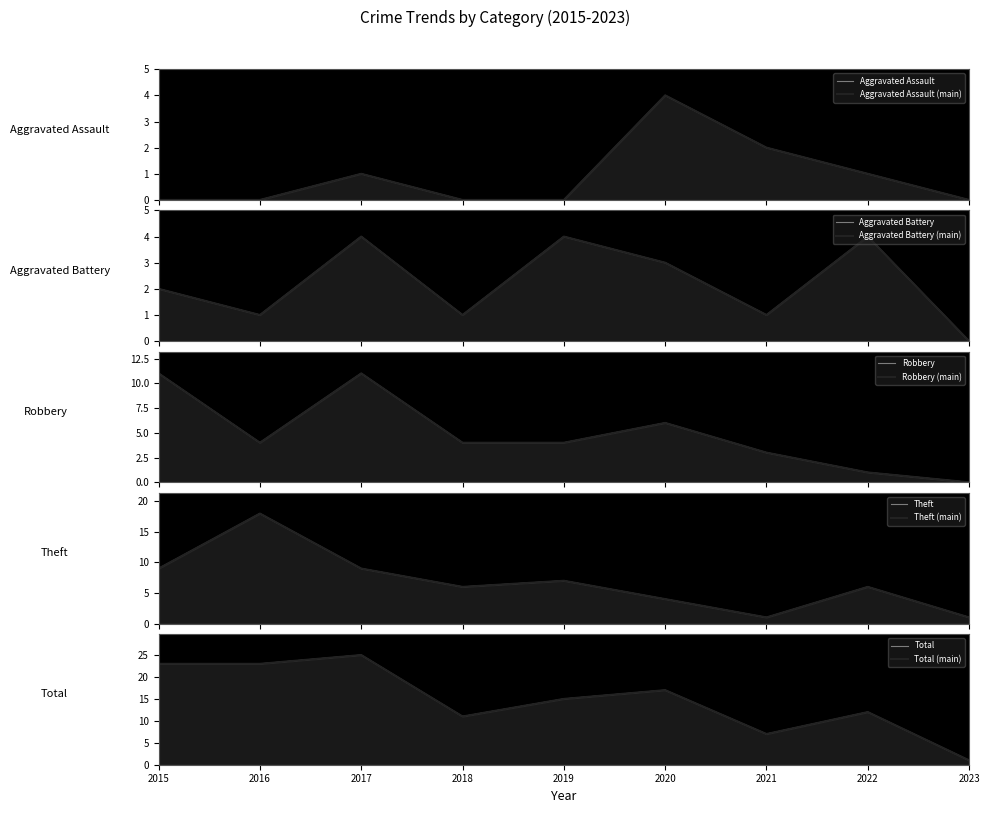

Rank the categories by Theft value from lowest to highest.

2021, 2023, 2020, 2018, 2022, 2019, 2015, 2017, 2016